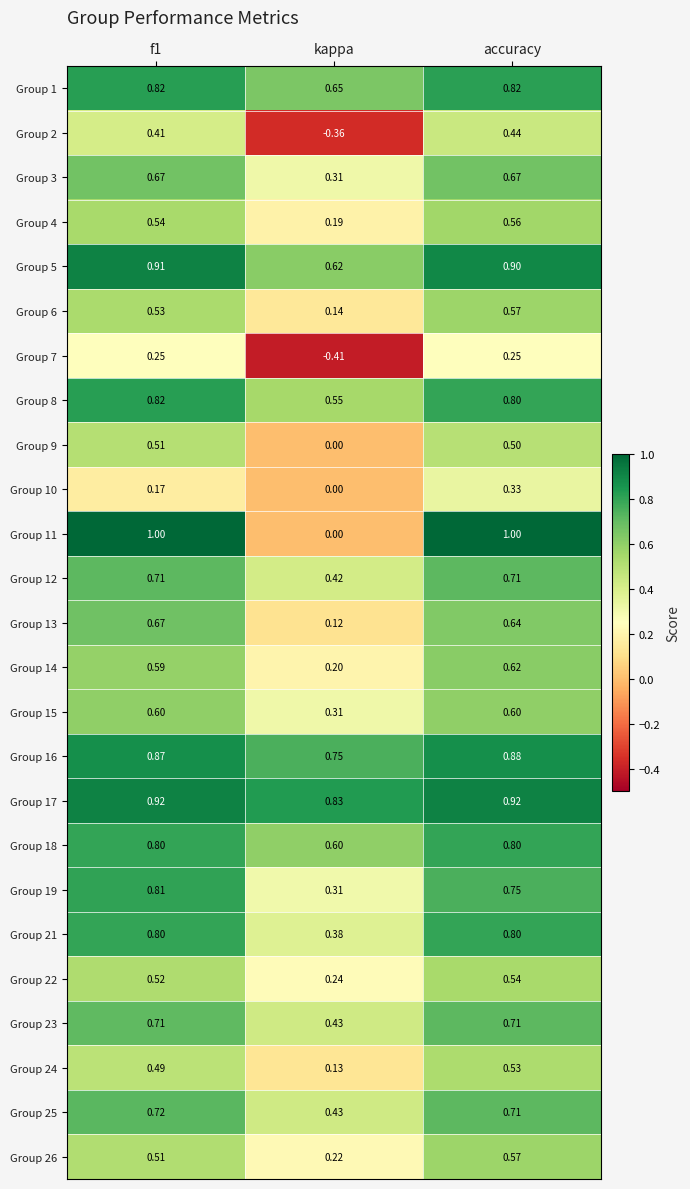

Where is Group 5 nearest to the value 0?

kappa